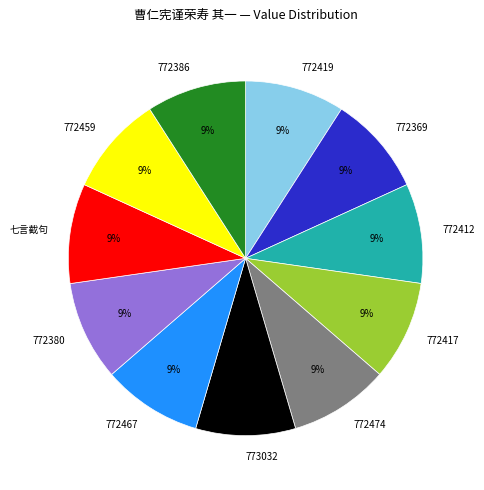

Do 772419 and 772459 together represent more than half of the pie?

No